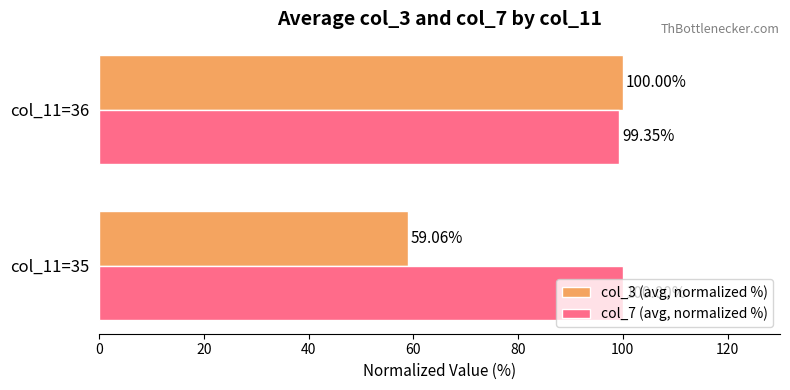

Which series changed the most between col_11=35 and col_11=36?

col_3 (avg, normalized %)